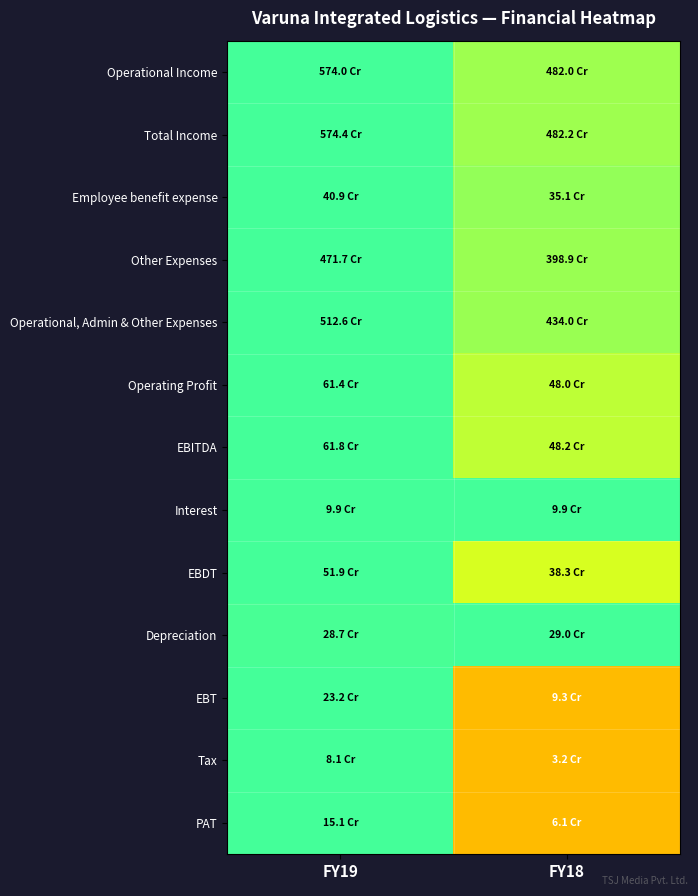

What is the smallest value displayed?

0.4